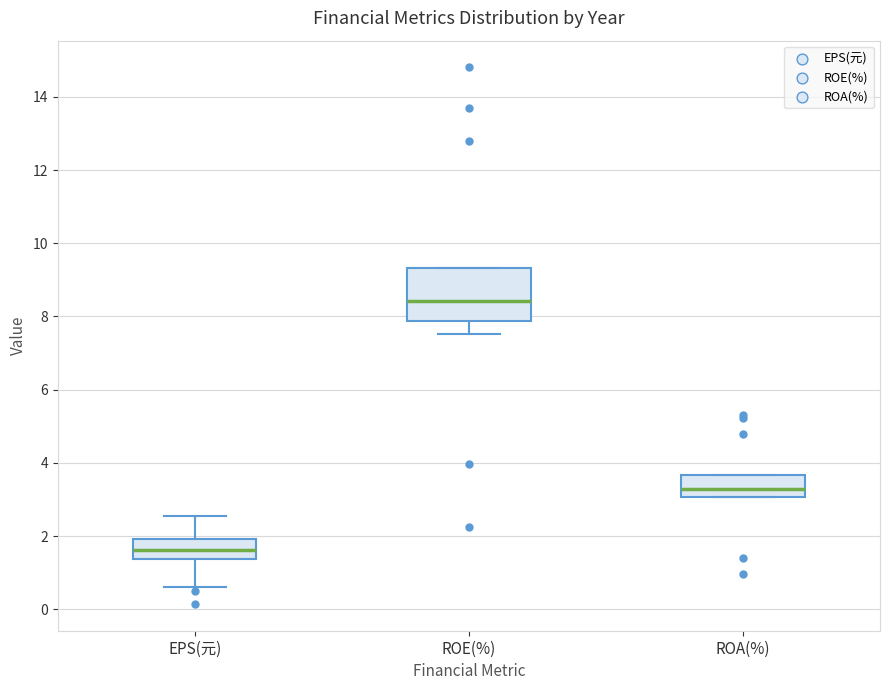

Which box's median line is the lowest?

EPS(元)